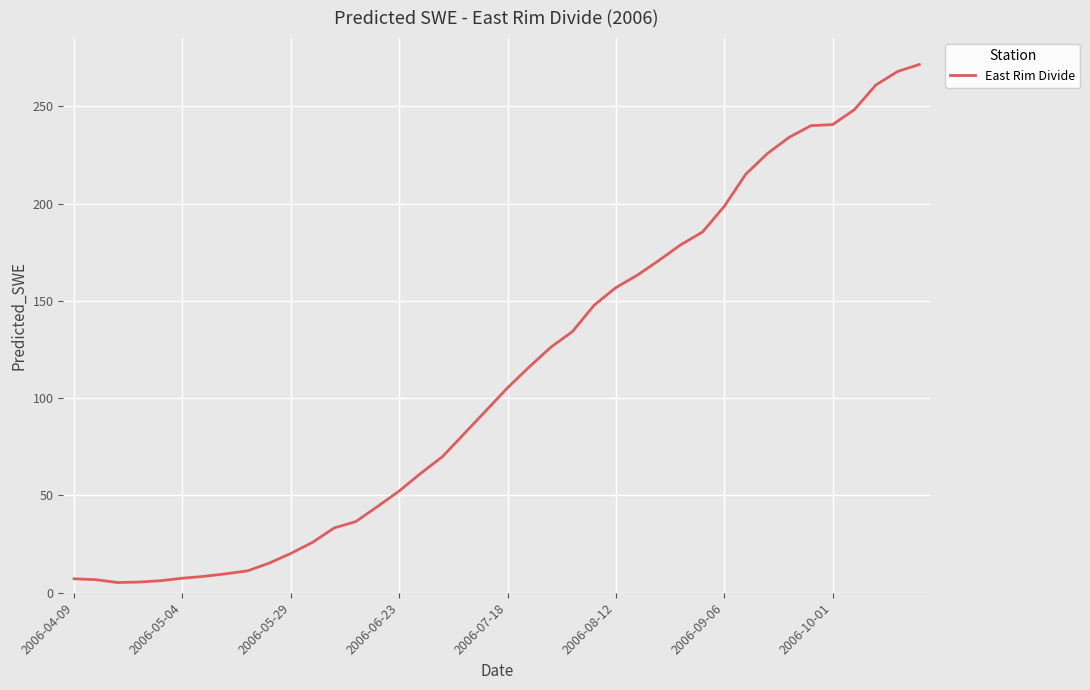

What is the maximum value shown in the chart?

271.5